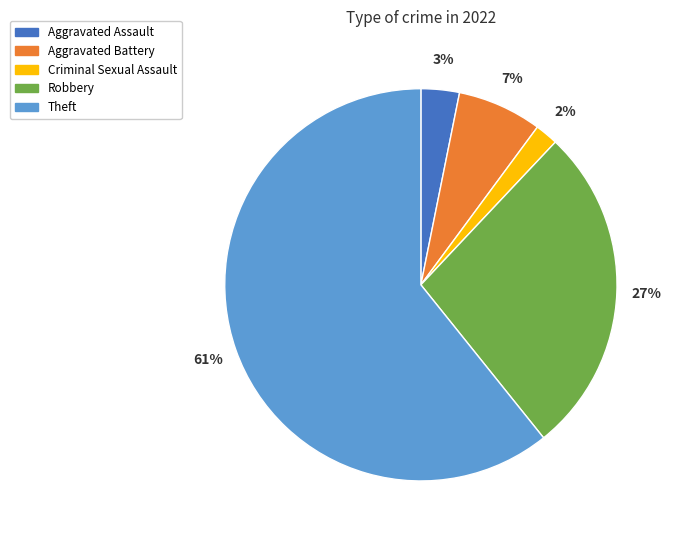

Does Criminal Sexual Assault represent more than half of the total?

No